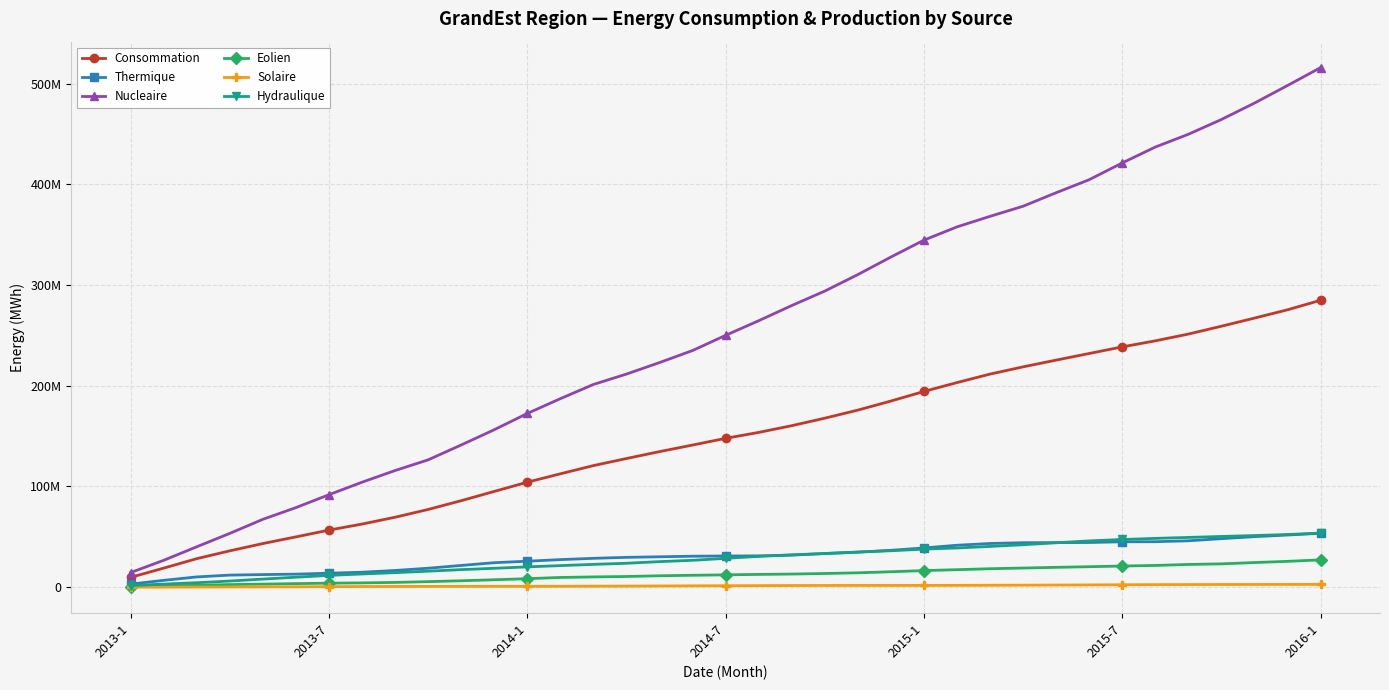

What is the difference between the maximum and minimum values in the Solaire series?

2726814